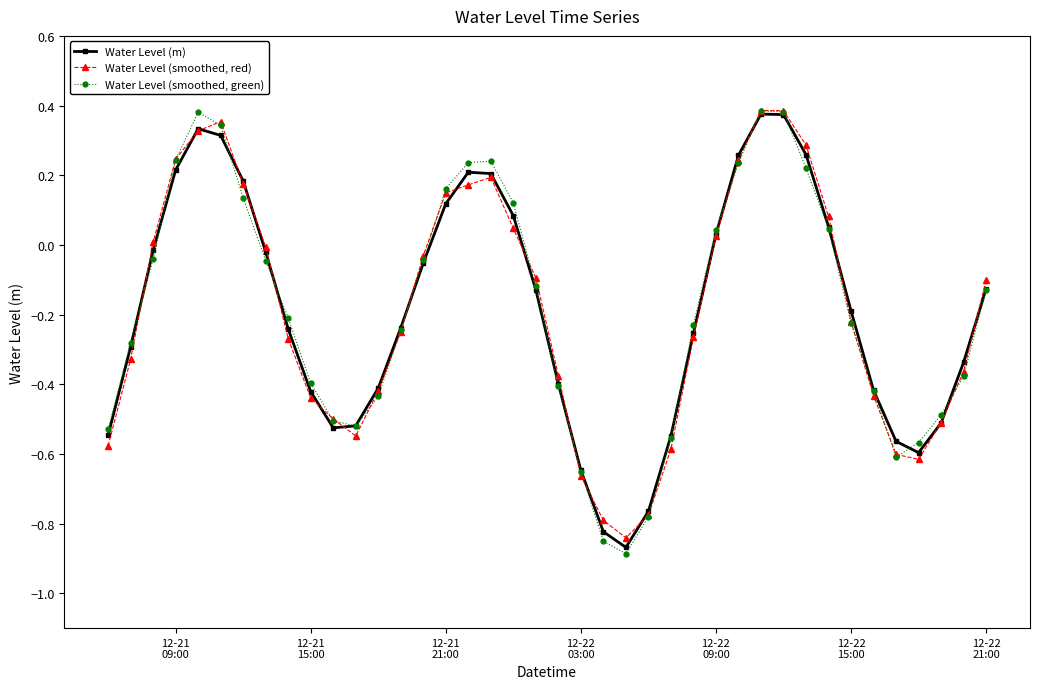

How many data points in Water Level (smoothed, green) are above 0?

14